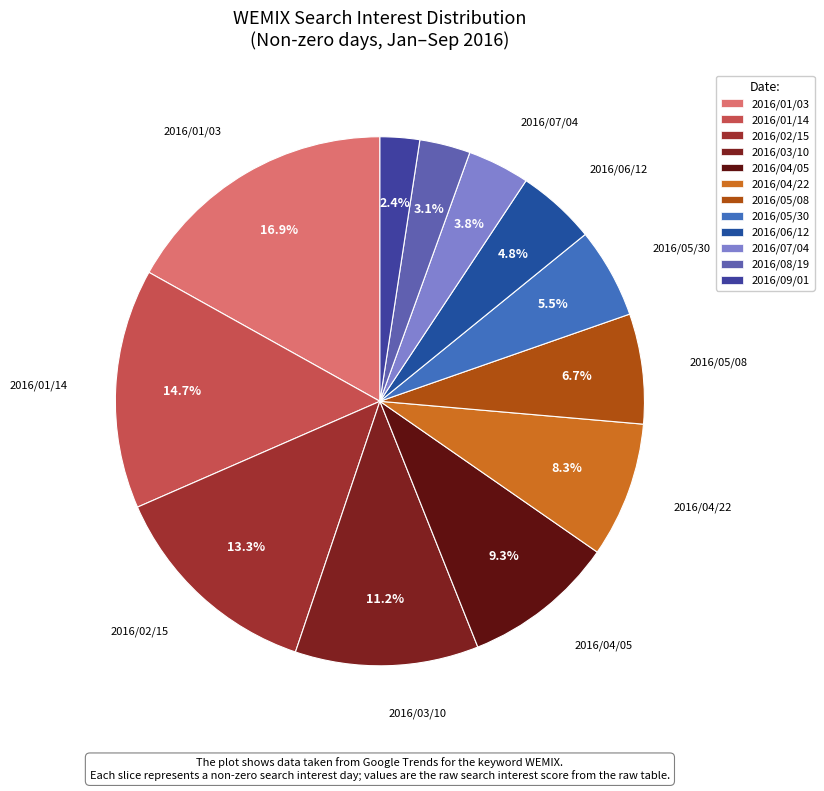

Is there a majority slice in this chart?

No